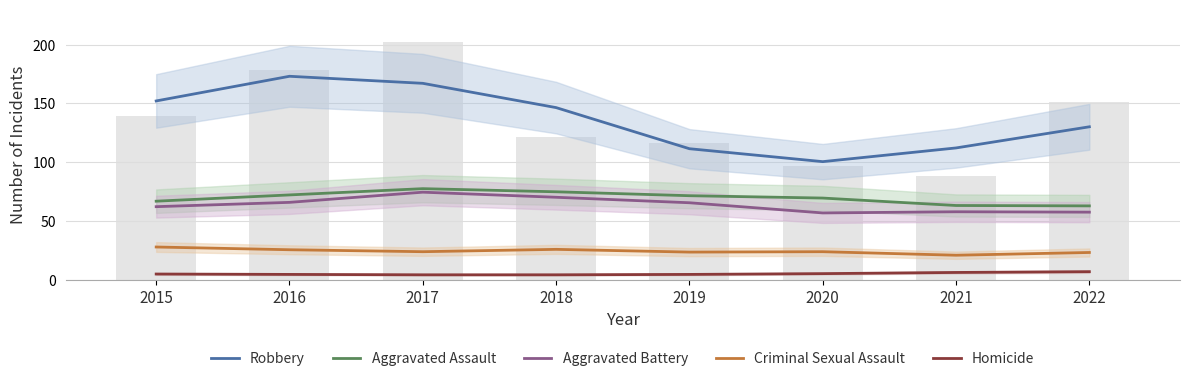

Rank the series by their maximum value, from lowest to highest.

Homicide, Criminal Sexual Assault, Aggravated Battery, Aggravated Assault, Robbery